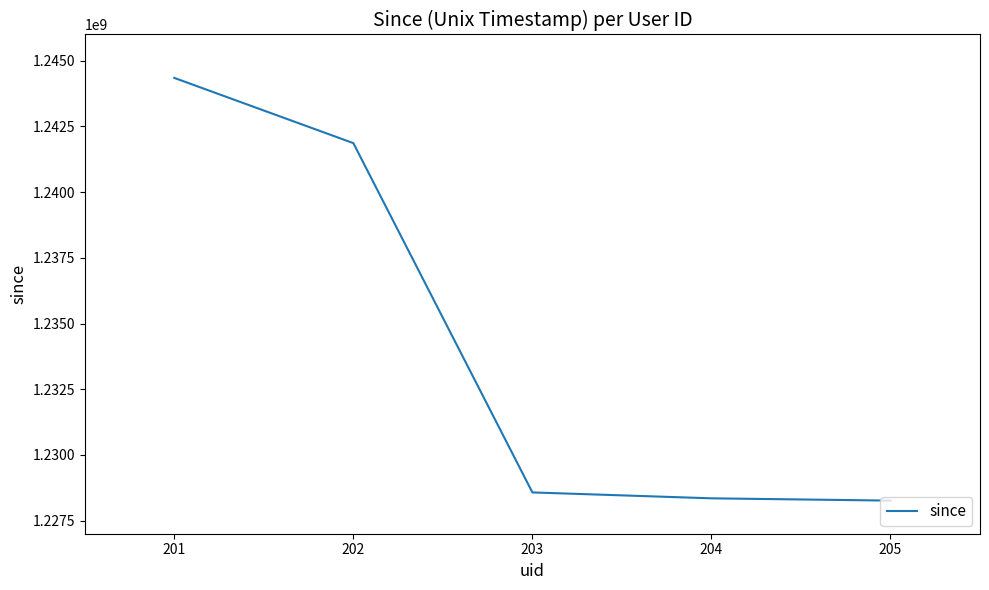

Reading left to right, transcribe all the data shown in this chart.

1244347500	1241865600	1228572000	1228347137	1228260225